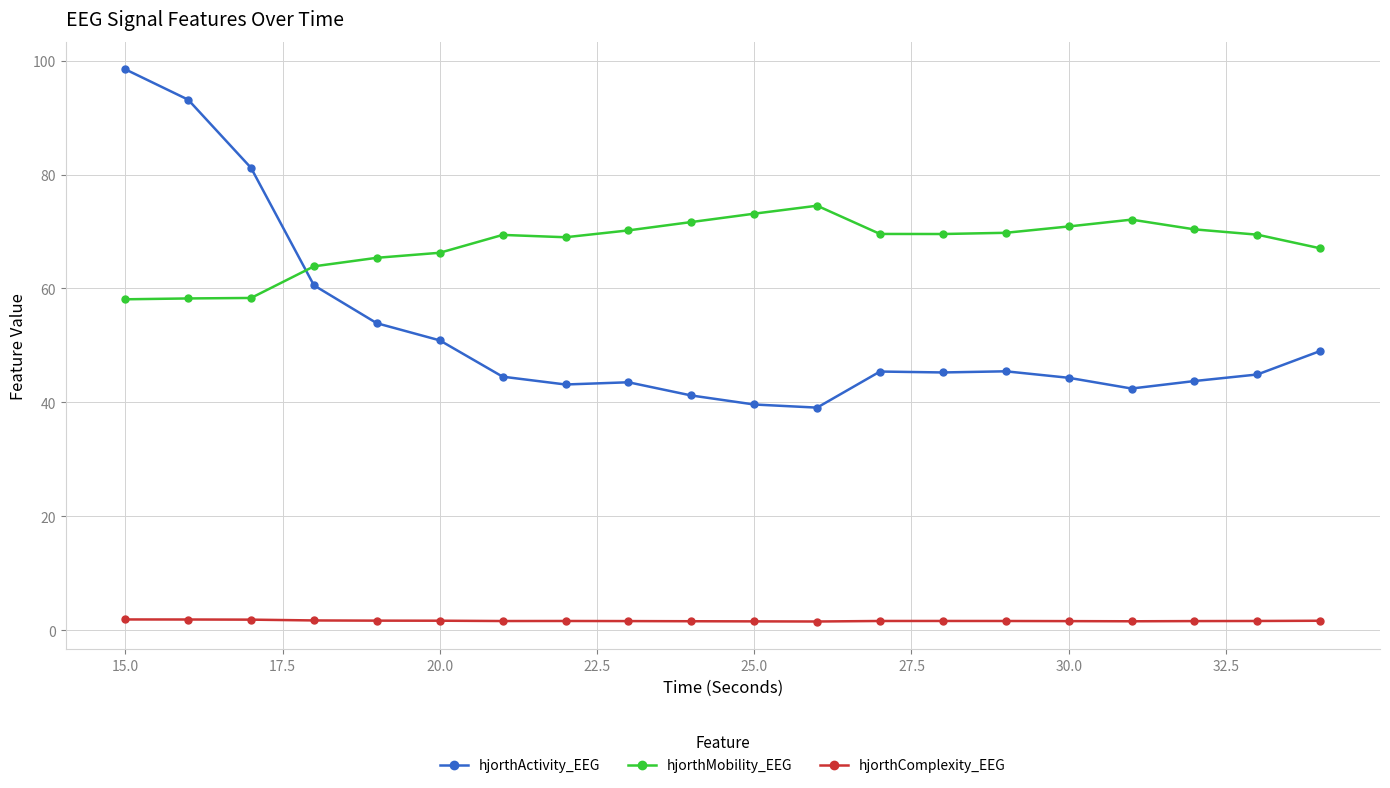

Which series has the widest spread of values?

hjorthActivity_EEG